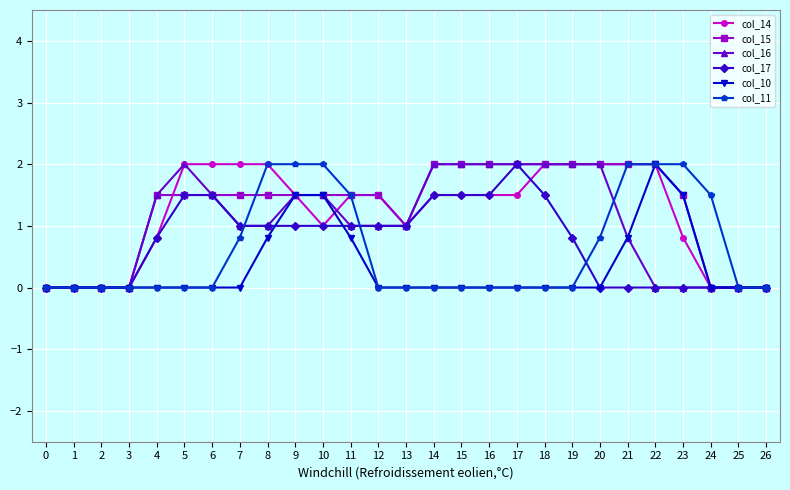

What is the difference between the highest and lowest values at 7?

2.0